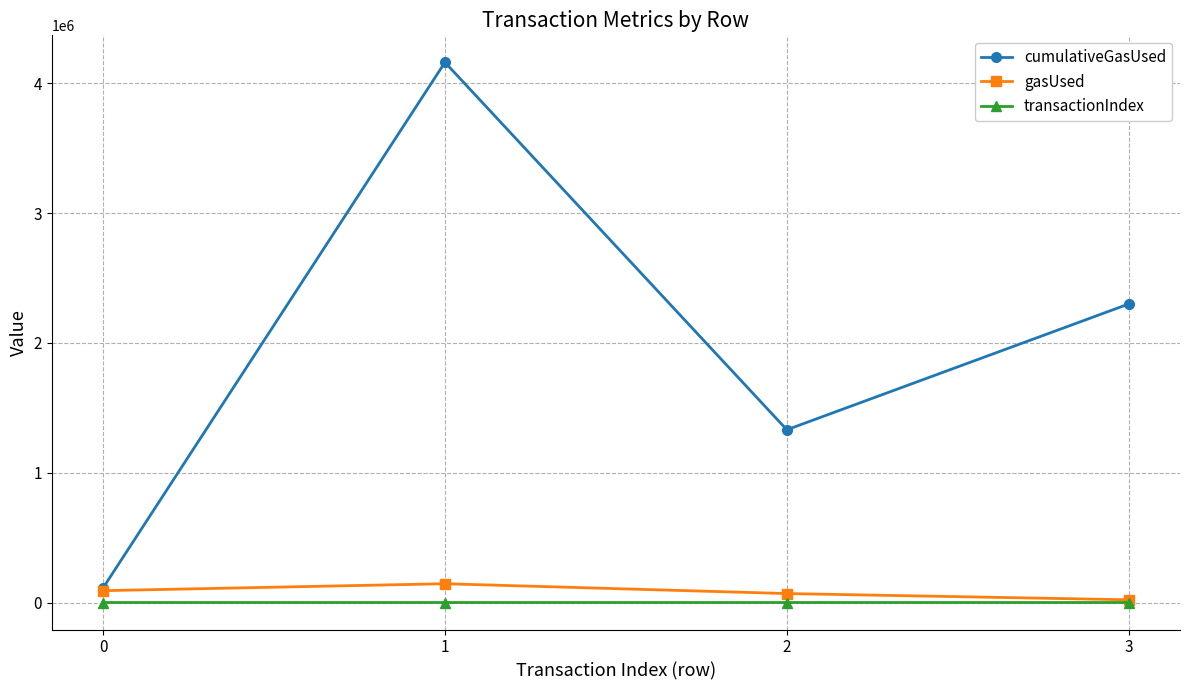

Which category has the highest value across all series?

1